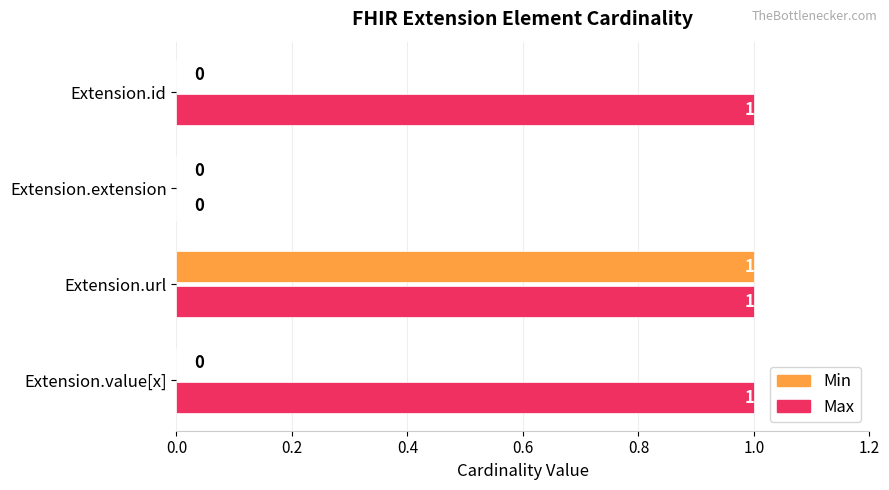

At which category is the sum across all series the highest?

Extension.url